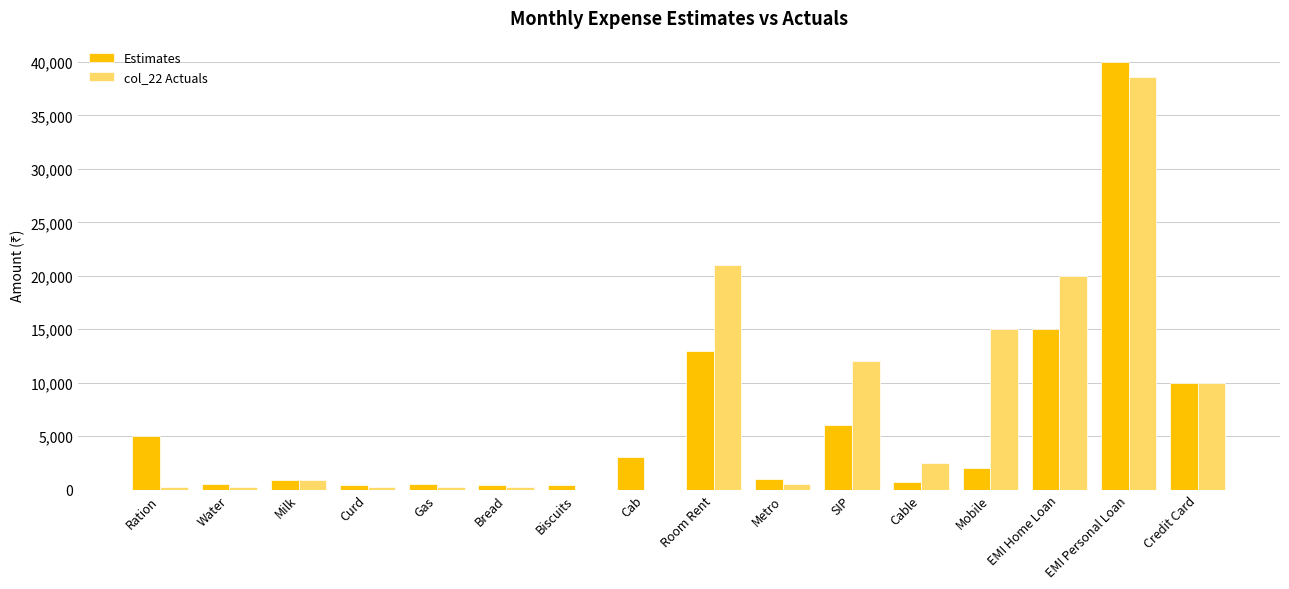

Which category has the highest value in the Estimates series?

EMI Personal Loan